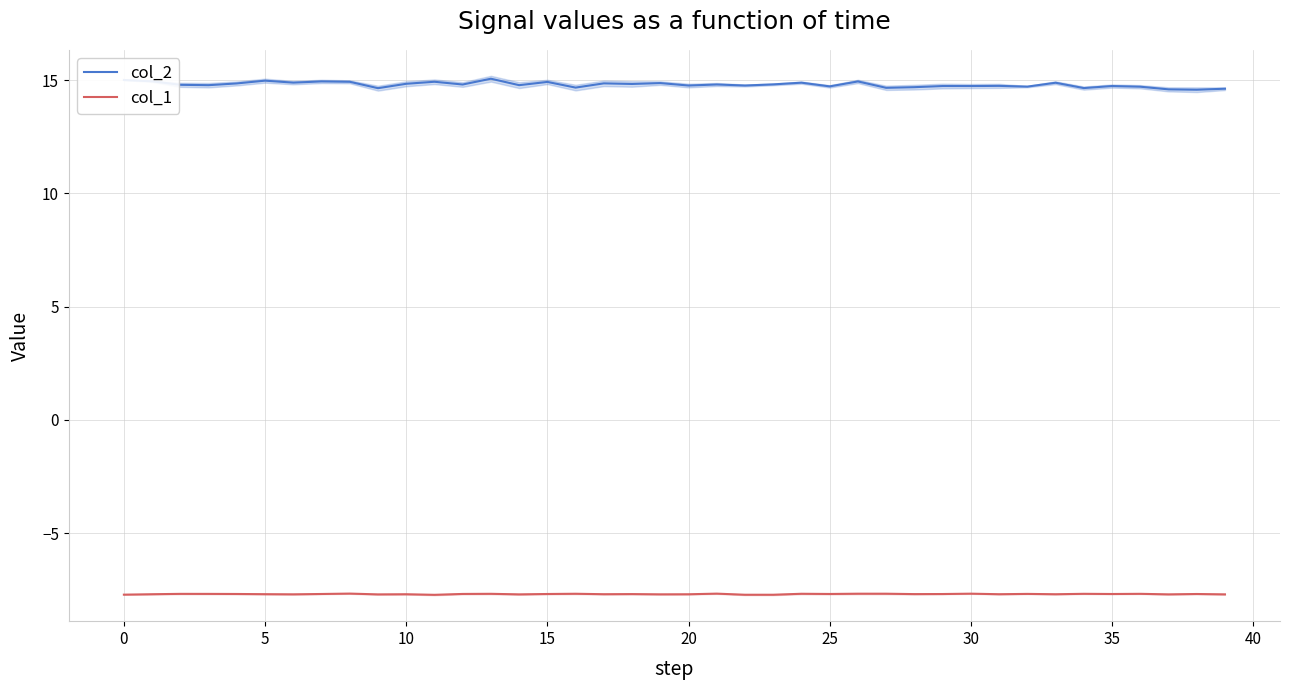

List the series in order of their overall mean, highest first.

col_2, col_1